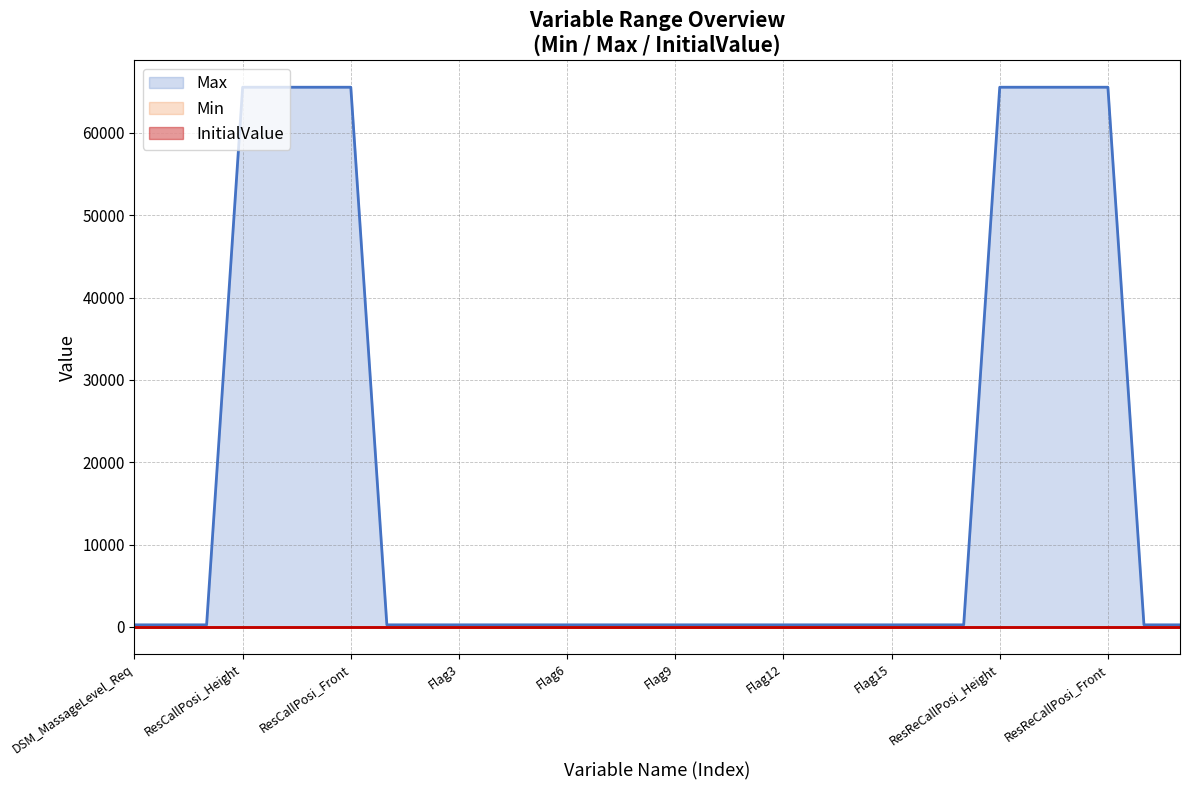

What is the difference between the highest and lowest values at State_ResDeal?

255